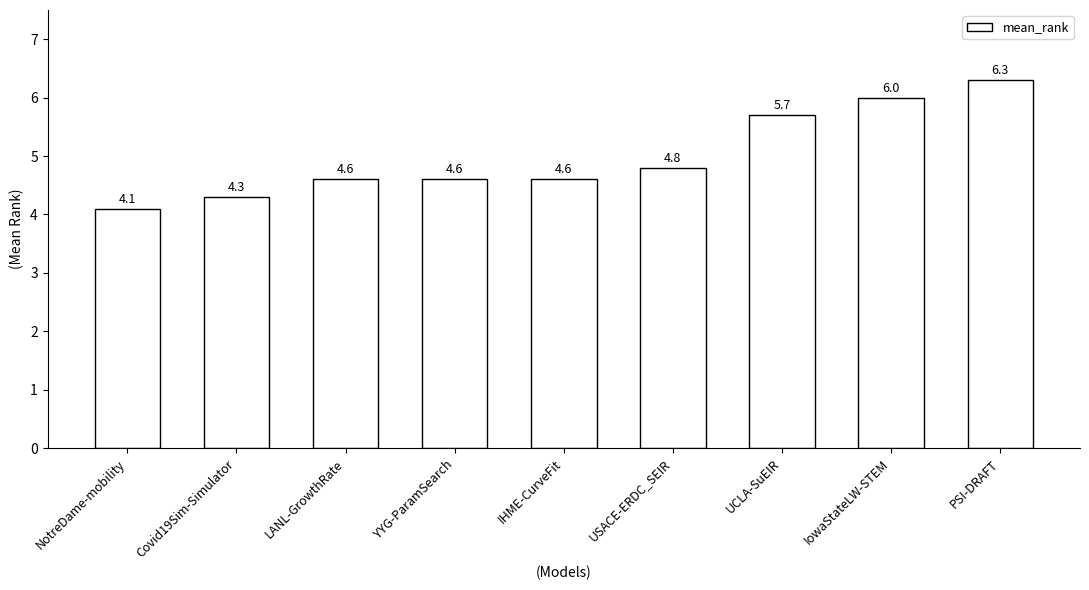

What is the sum of the values at YYG-ParamSearch and UCLA-SuEIR?

10.3